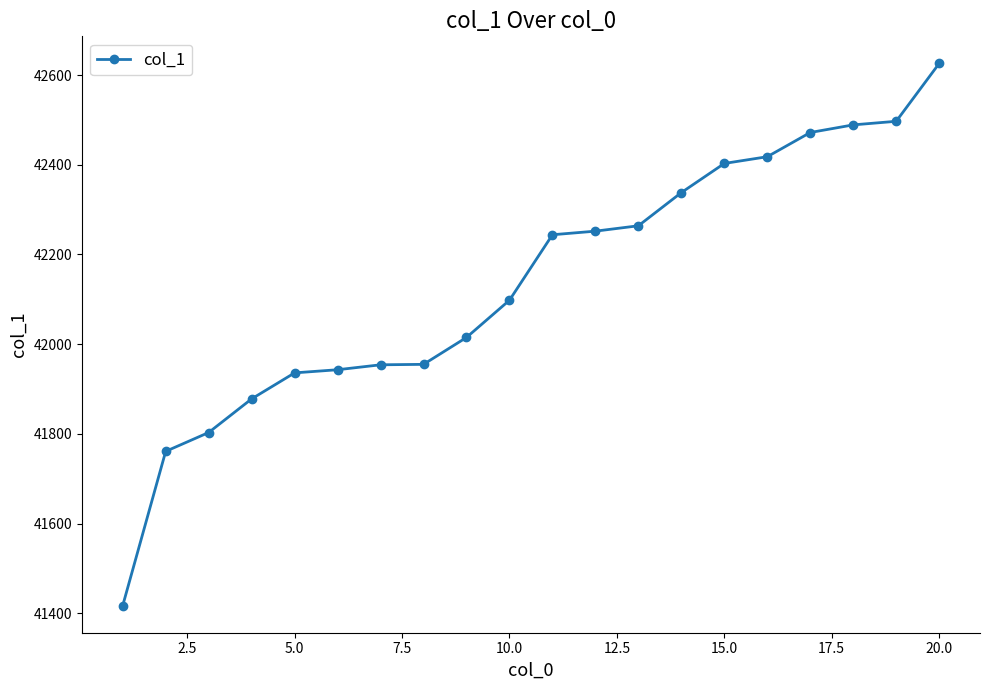

What is the value of the 18th point from the left?

42489